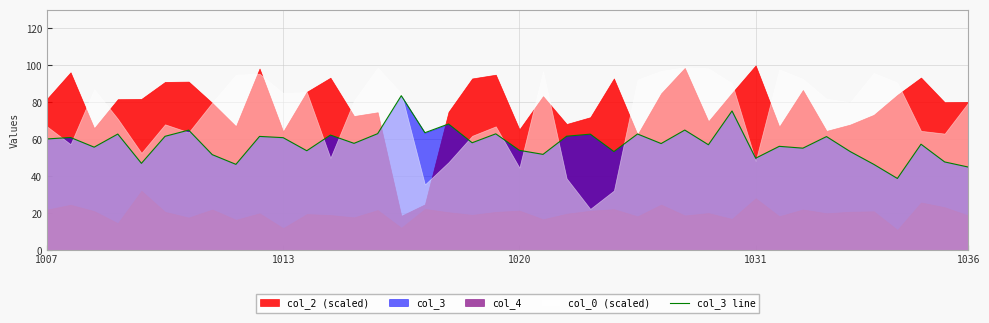

What is the highest value of the col_3 line series?

83.6